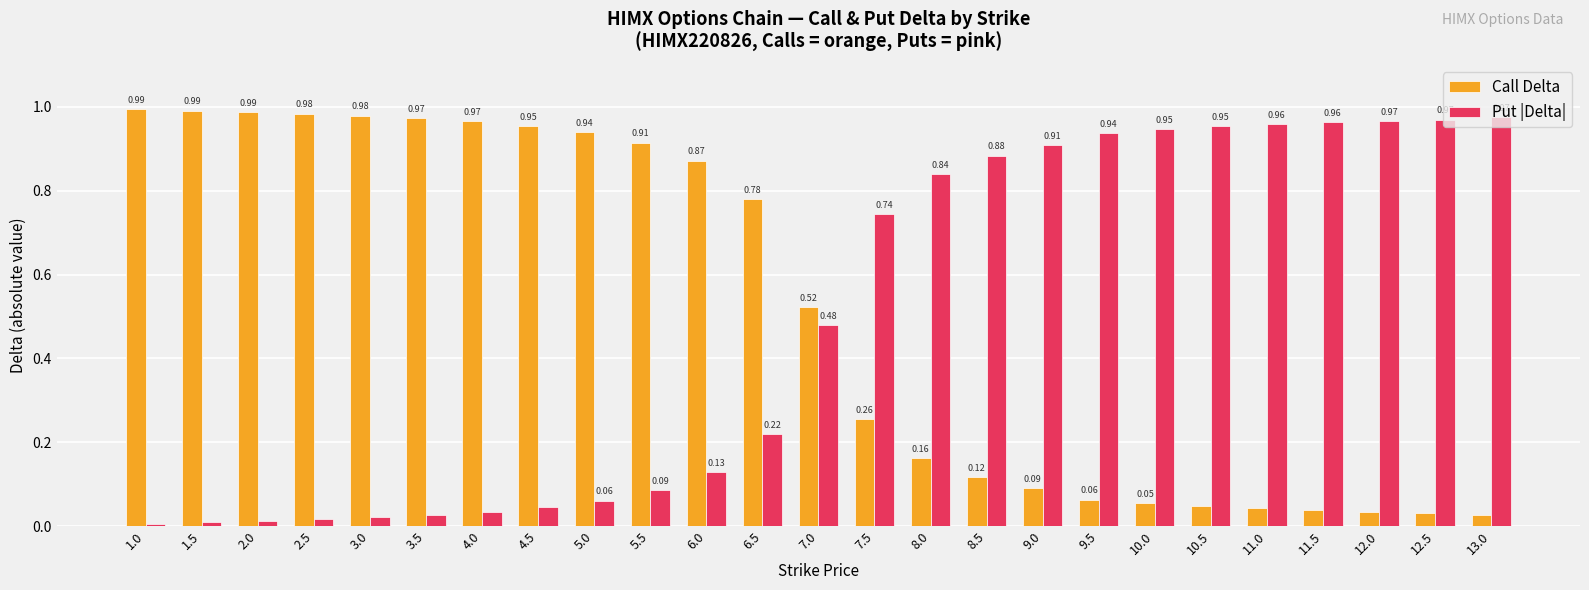

At 6.0, list the series in order from smallest to largest.

Put |Delta|, Call Delta